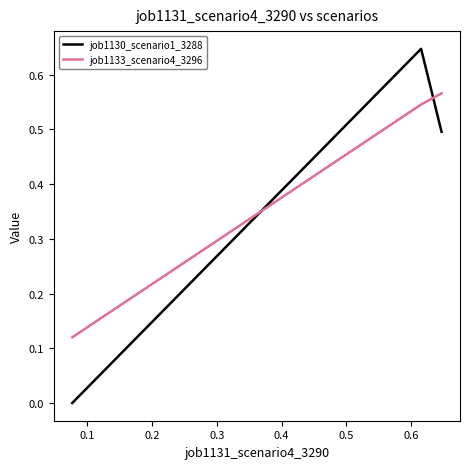

At how many categories does at least one series exceed 0?

3